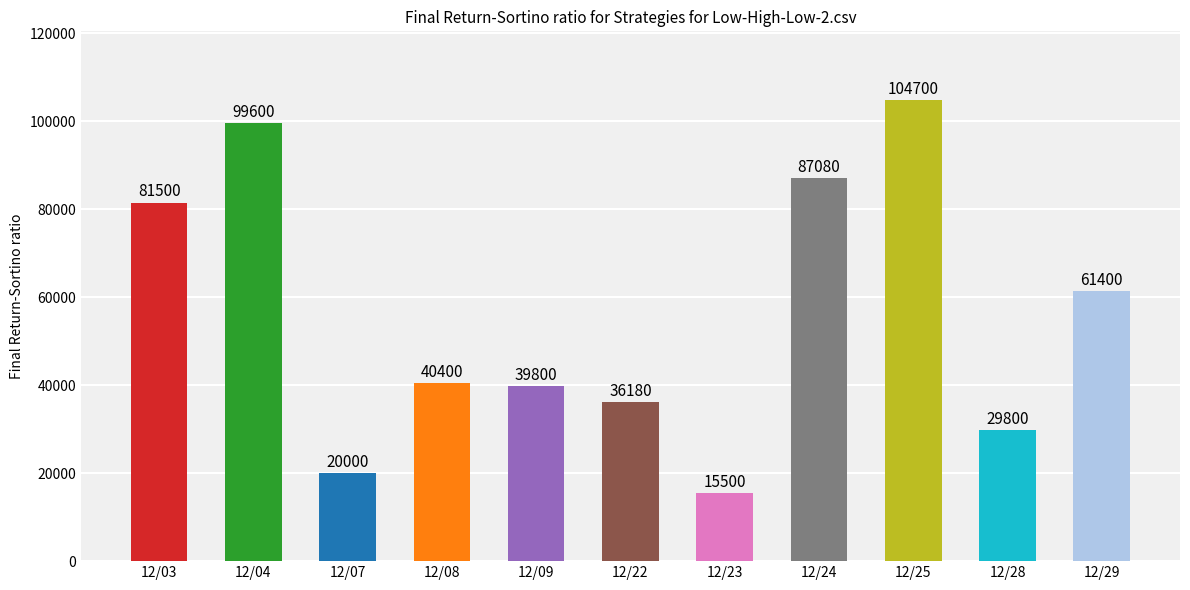

Which category has the lowest value across all series?

12/23